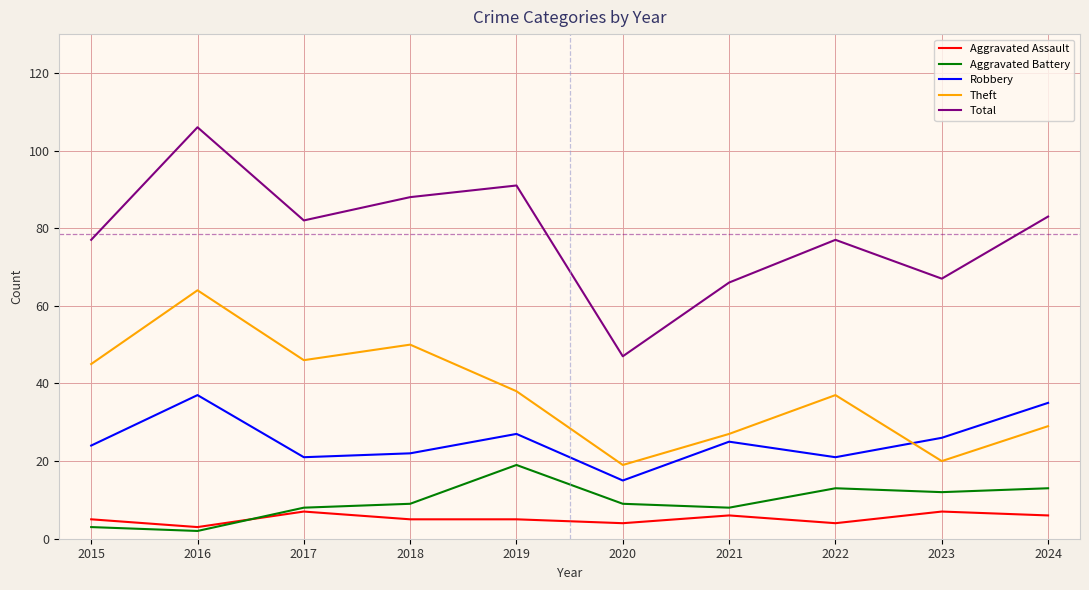

At which label does Robbery reach its minimum?

2020